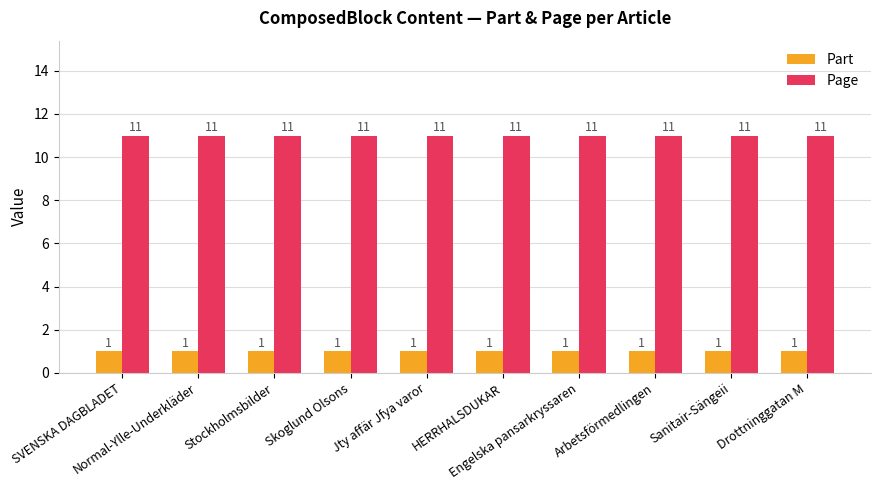

What is the value of the Part bar at the 3rd from the left?

1